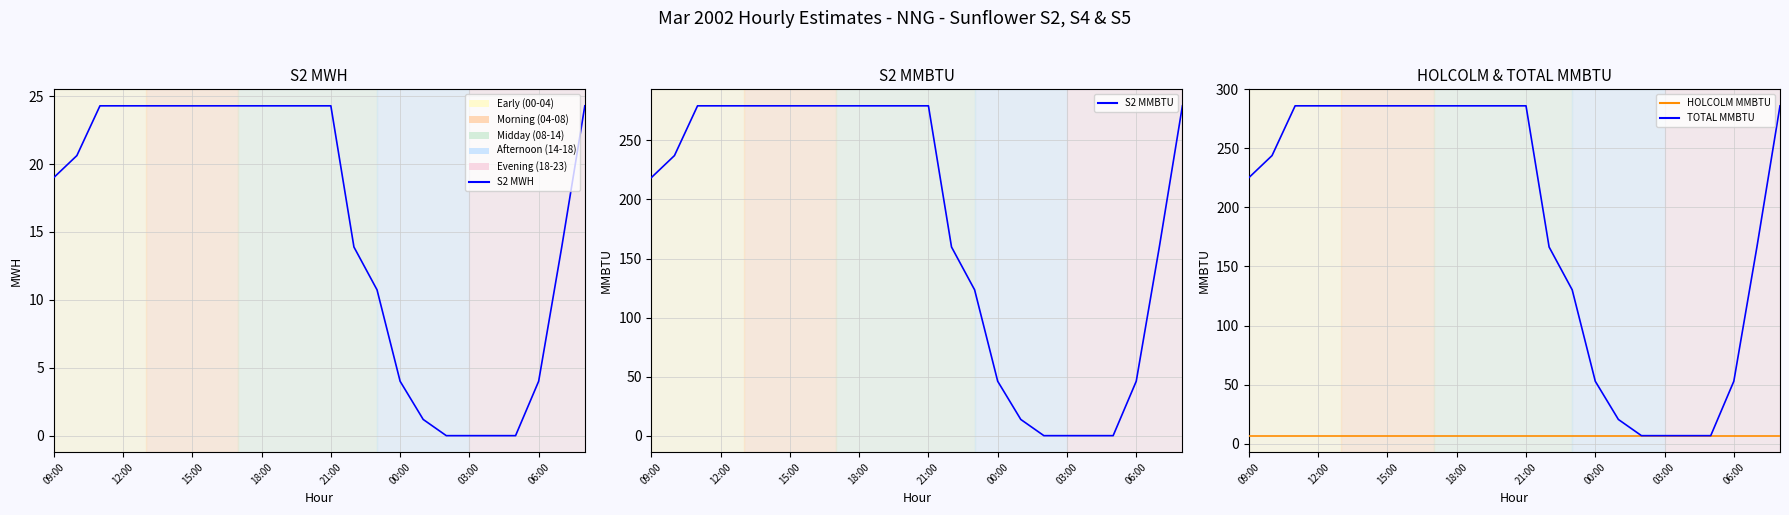

Rank the series by their maximum value, from highest to lowest.

TOTAL MMBTU, S2 MMBTU, S2 MWH, HOLCOLM MMBTU